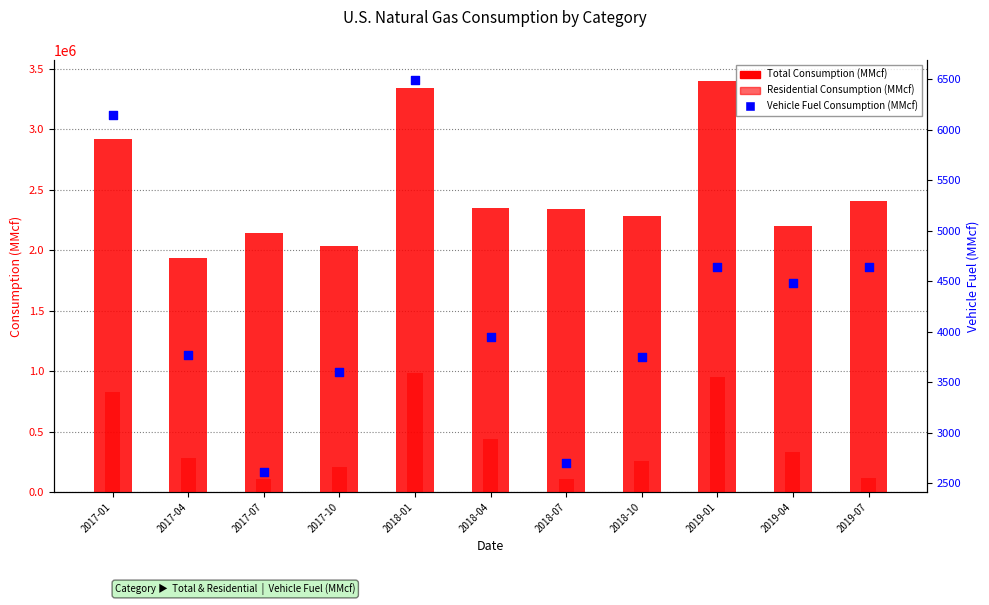

What are all the series names shown in the legend?

Total Consumption, Residential, Vehicle Fuel Consumption